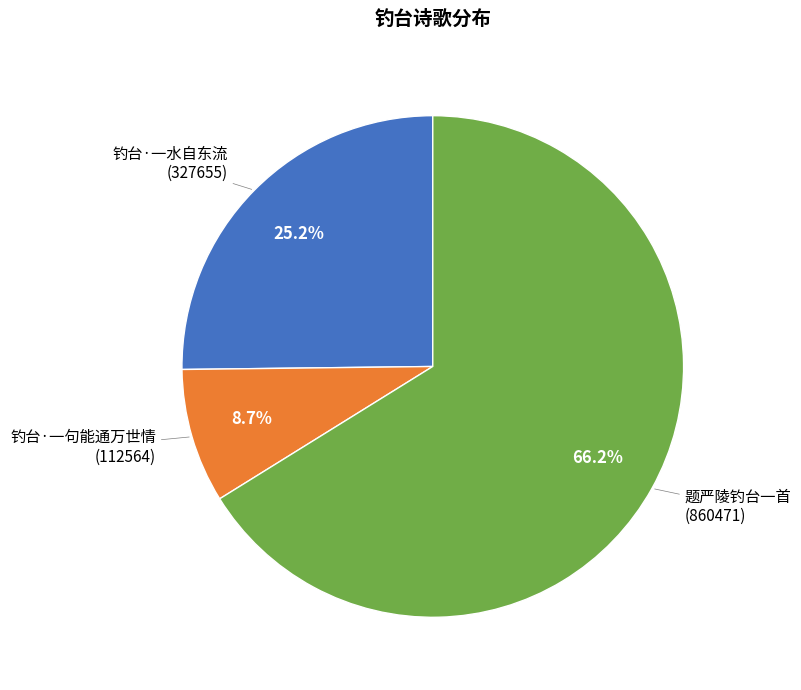

The 钓台·一水自东流 slice represents 25% of the pie. True or false?

True